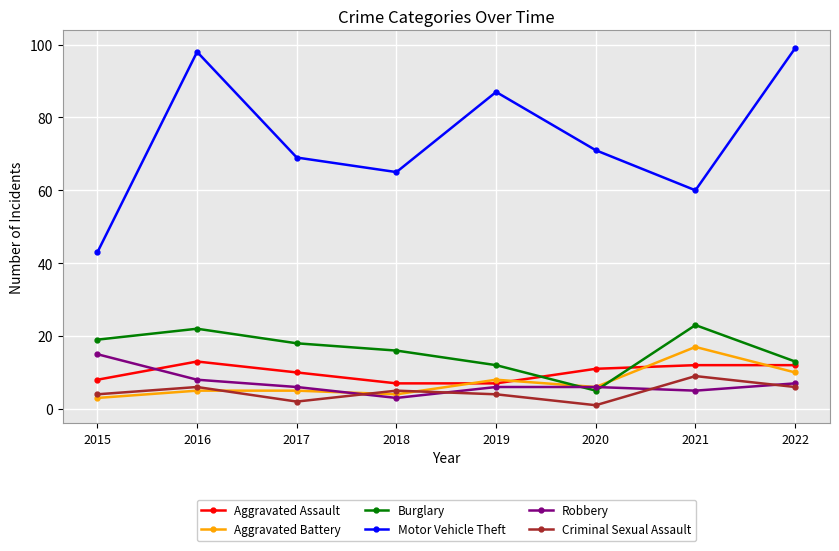

How many interior local valleys does the Burglary series have?

1